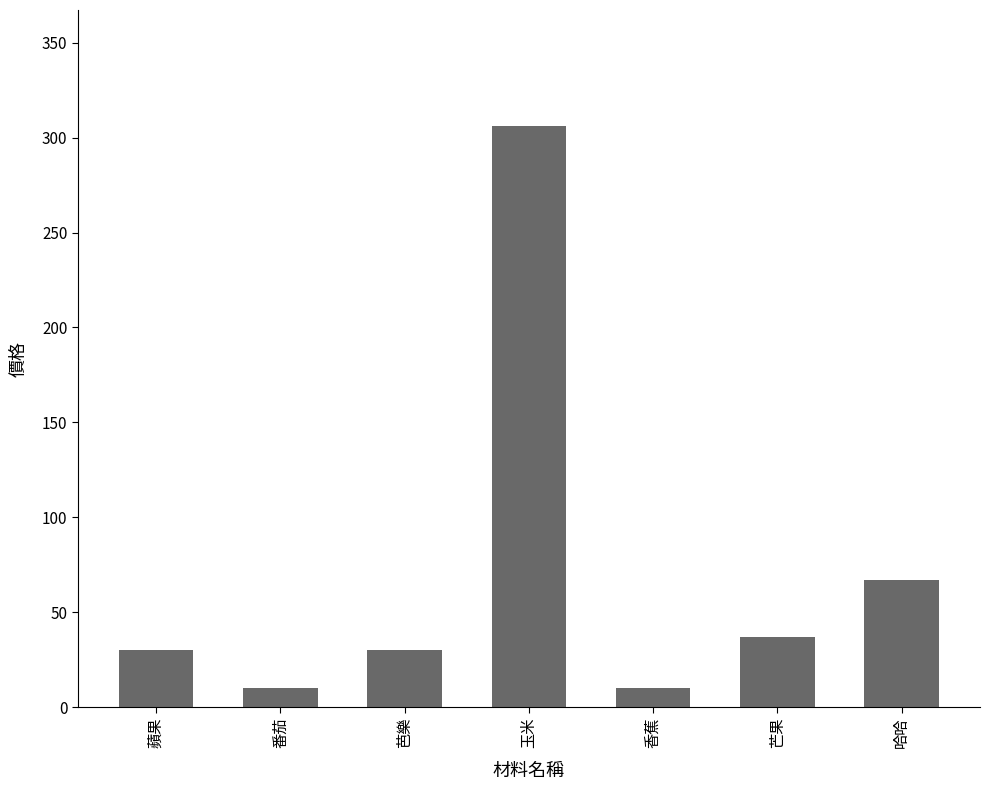

Does the chart contain any negative values?

No